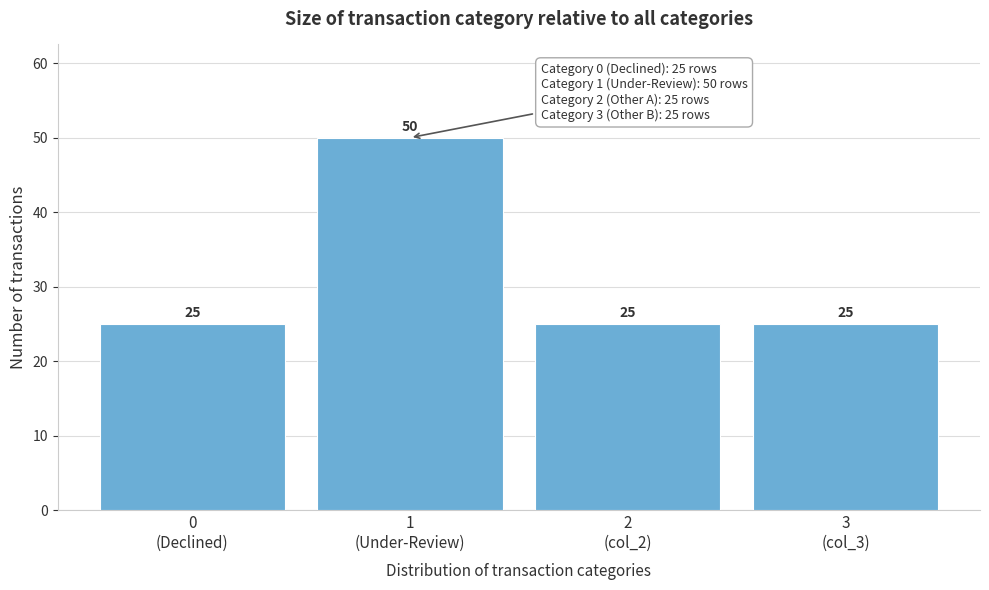

Reading right to left, extract all data points from this chart.

25	25	50	25